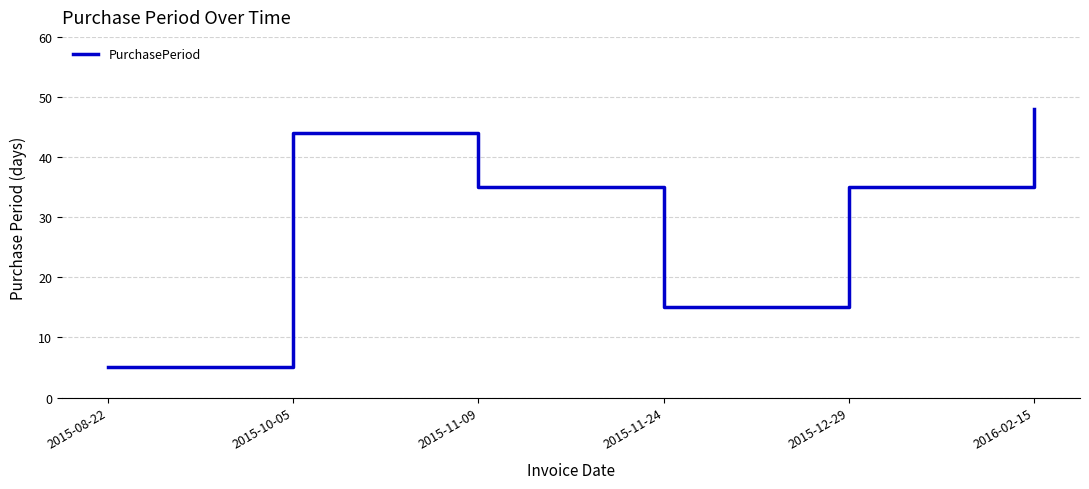

Reading left to right, list all the values displayed in this chart.

5	44	35	15	35	48